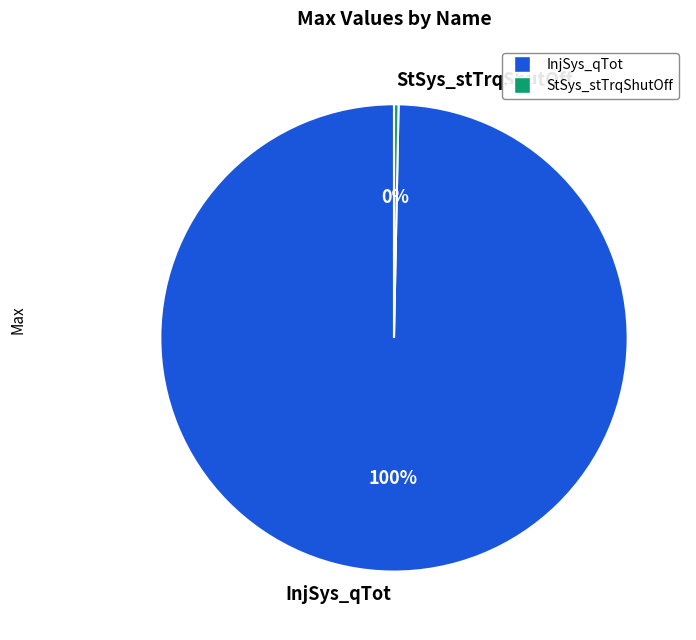

Combined, do InjSys_qTot and StSys_stTrqShutOff account for over 50%?

Yes